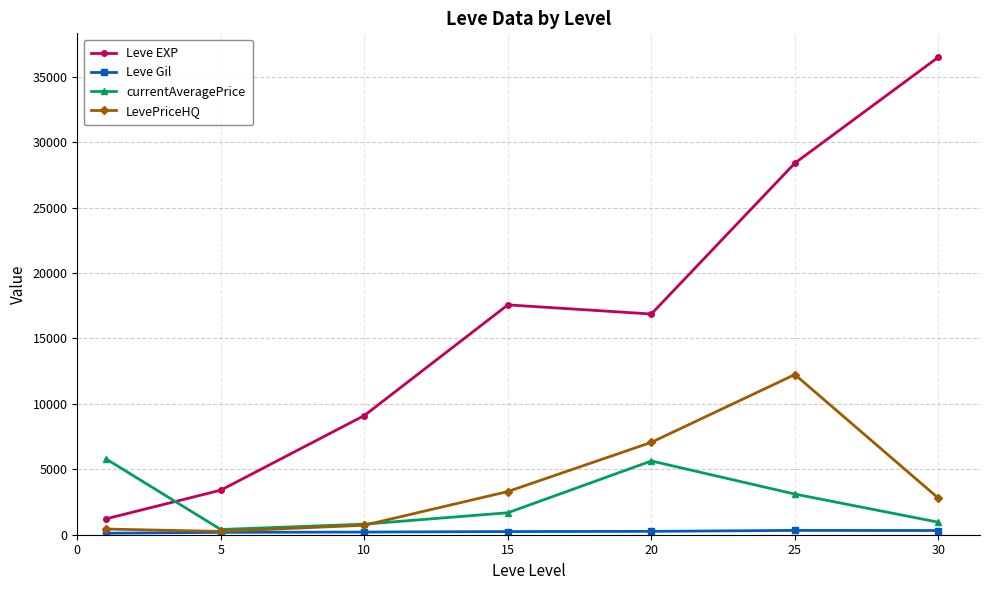

Which series has the widest spread of values?

Leve EXP